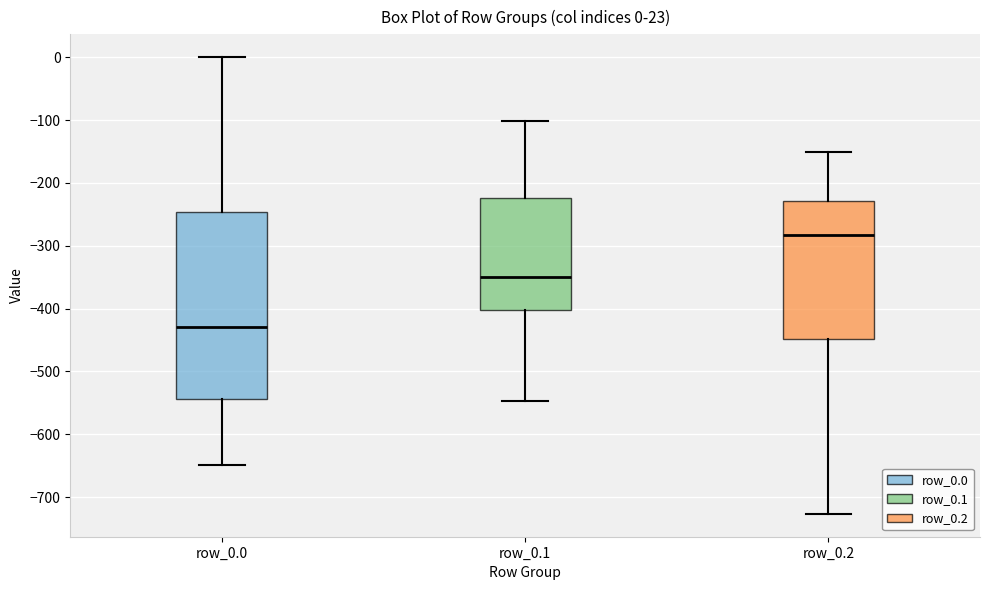

Which box's median line is the lowest?

row_0.0